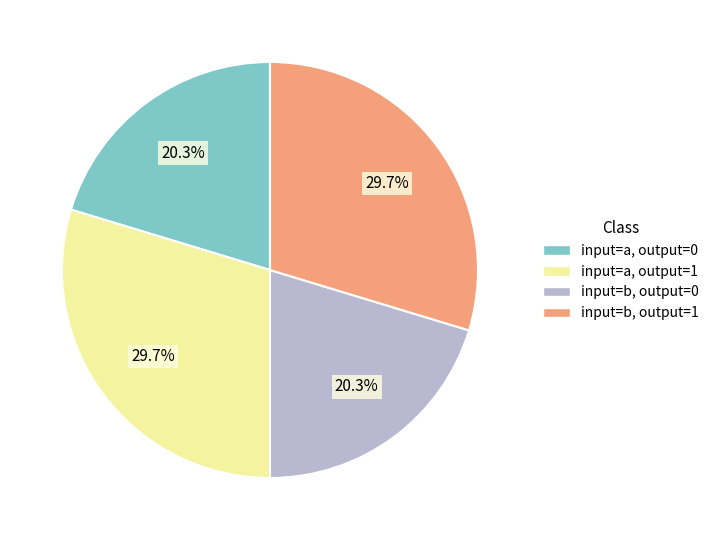

The input=b, output=0 slice represents 32% of the pie. True or false?

False